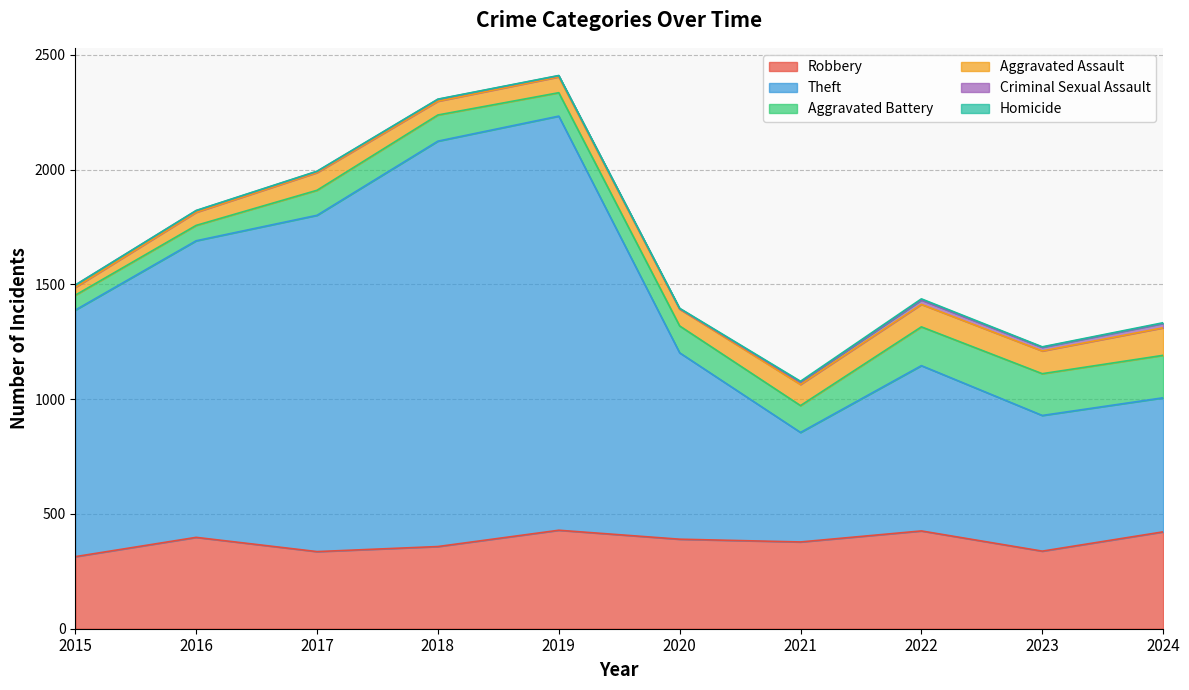

At 2019, list the series in order from smallest to largest.

Homicide, Criminal Sexual Assault, Aggravated Assault, Aggravated Battery, Robbery, Theft